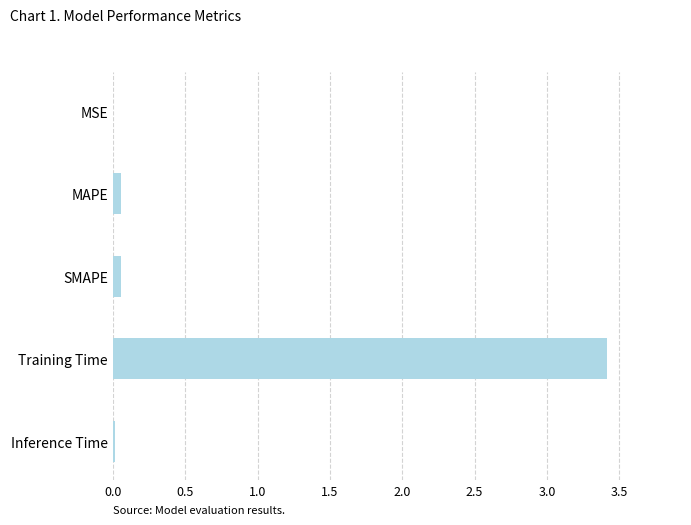

Are the bars horizontal?

Yes